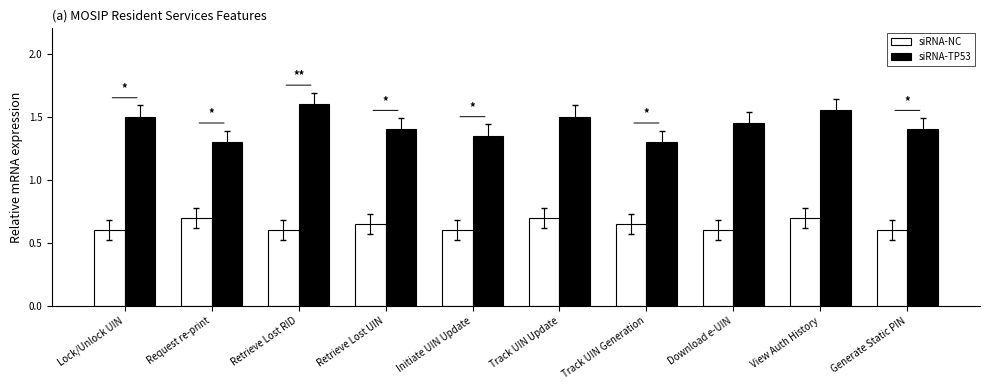

What position from the left is Retrieve Lost UIN?

4